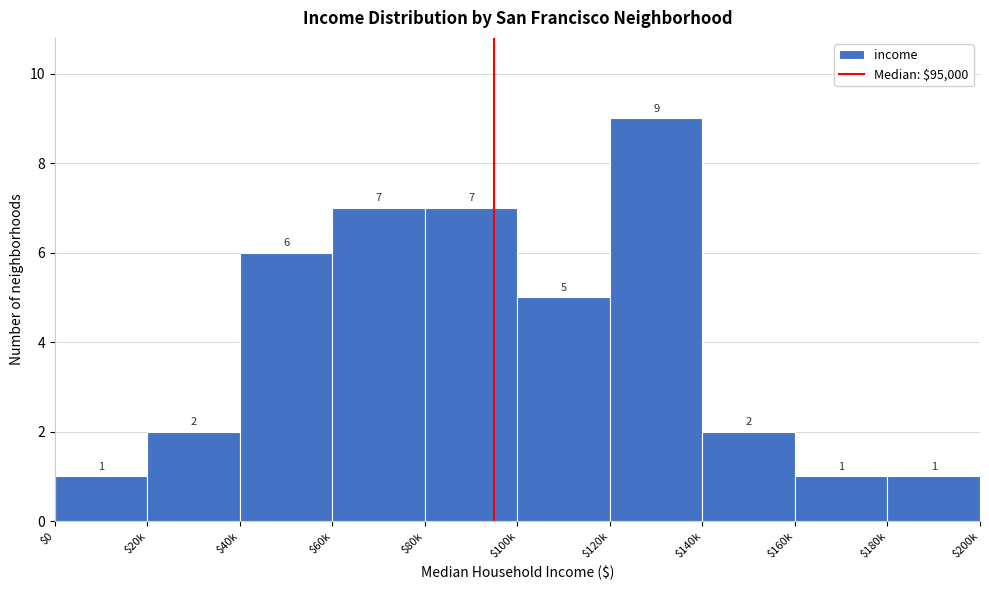

Reading right to left, what are all the values shown in this chart?

1	1	2	9	5	7	7	6	2	1